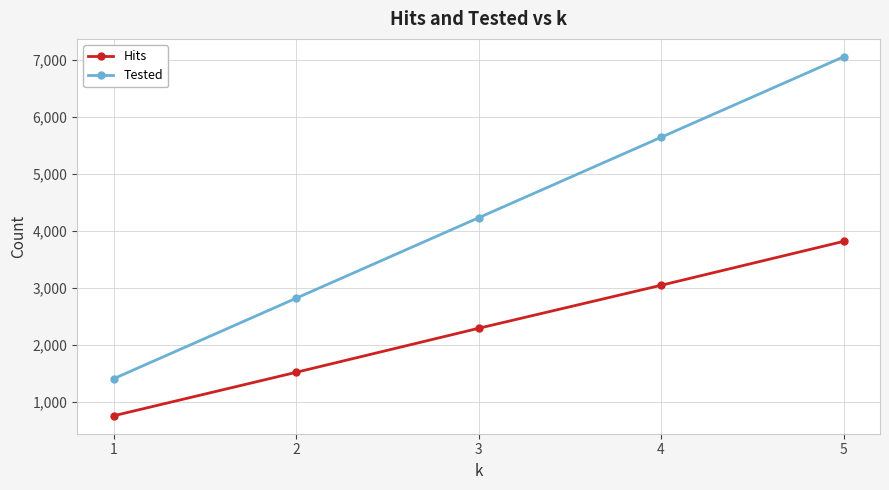

What is the average value of the Tested series?

4233